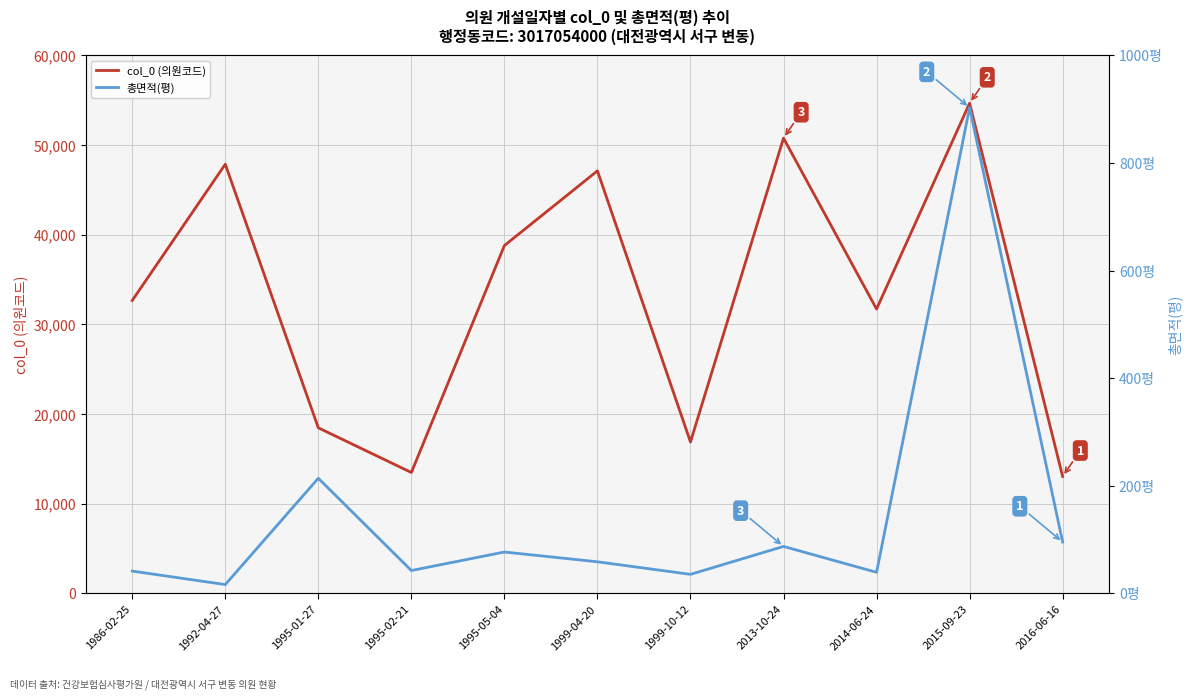

Reading left to right, transcribe all the data shown in this chart.

col_0 (의원코드): 32663.0	47856.0	18467.0	13484.0	38788.0	47115.0	16889.0	50764.0	31711.0	54656.0	13044.0
총면적(평): 41.5	16.5	214.0	42.6	77.0	58.8	35.5	87.3	39.3	902.8	95.5